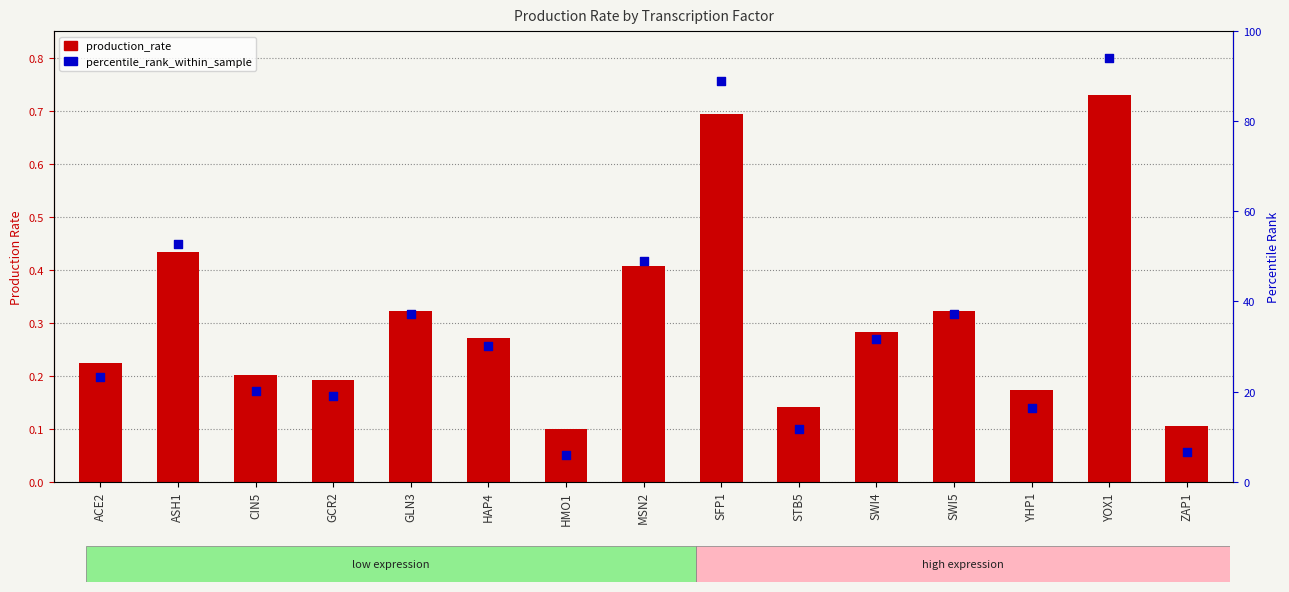

Which series has the largest Y range (max minus min)?

percentile_rank_within_sample